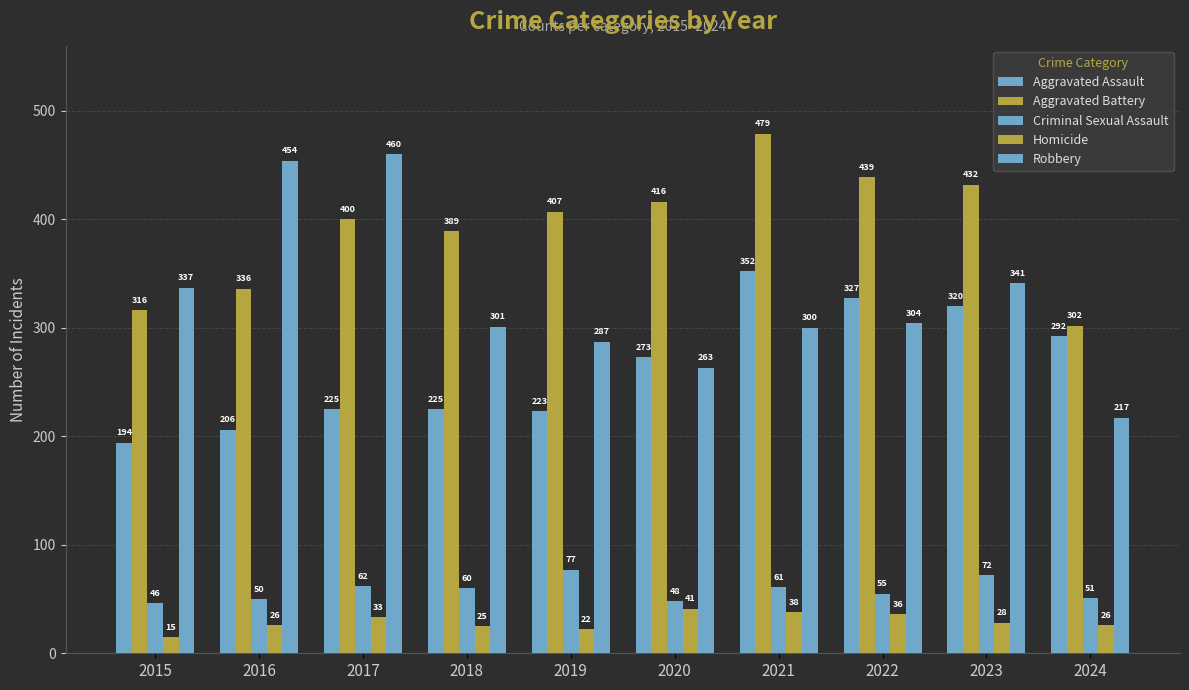

Reading left to right, what are all the values shown in this chart?

Aggravated Assault: 194	206	225	225	223	273	352	327	320	292
Aggravated Battery: 316	336	400	389	407	416	479	439	432	302
Criminal Sexual Assault: 46	50	62	60	77	48	61	55	72	51
Homicide: 15	26	33	25	22	41	38	36	28	26
Robbery: 337	454	460	301	287	263	300	304	341	217